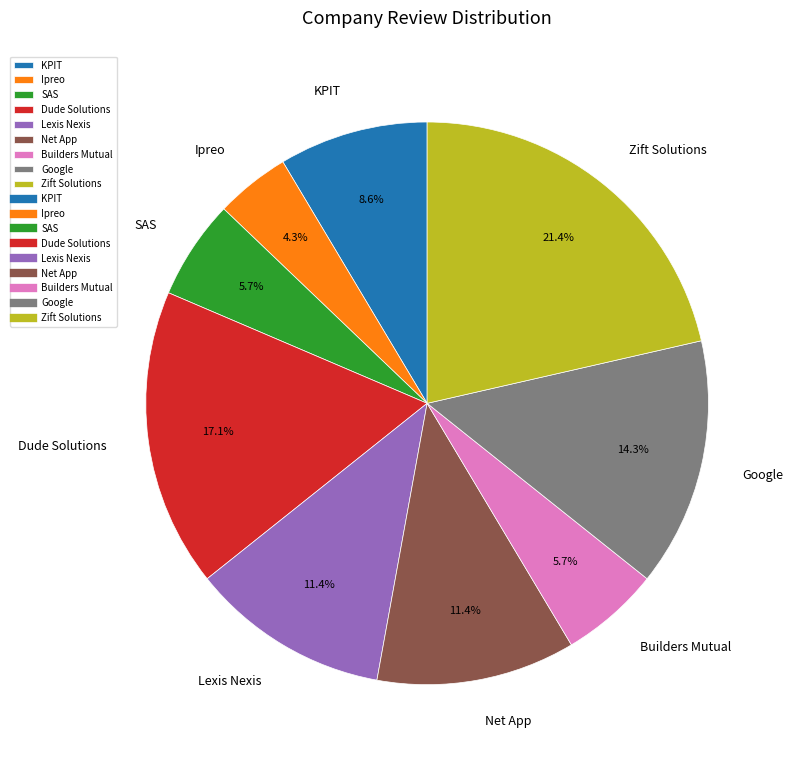

What percentage is the Net App slice, to the nearest percent?

11%